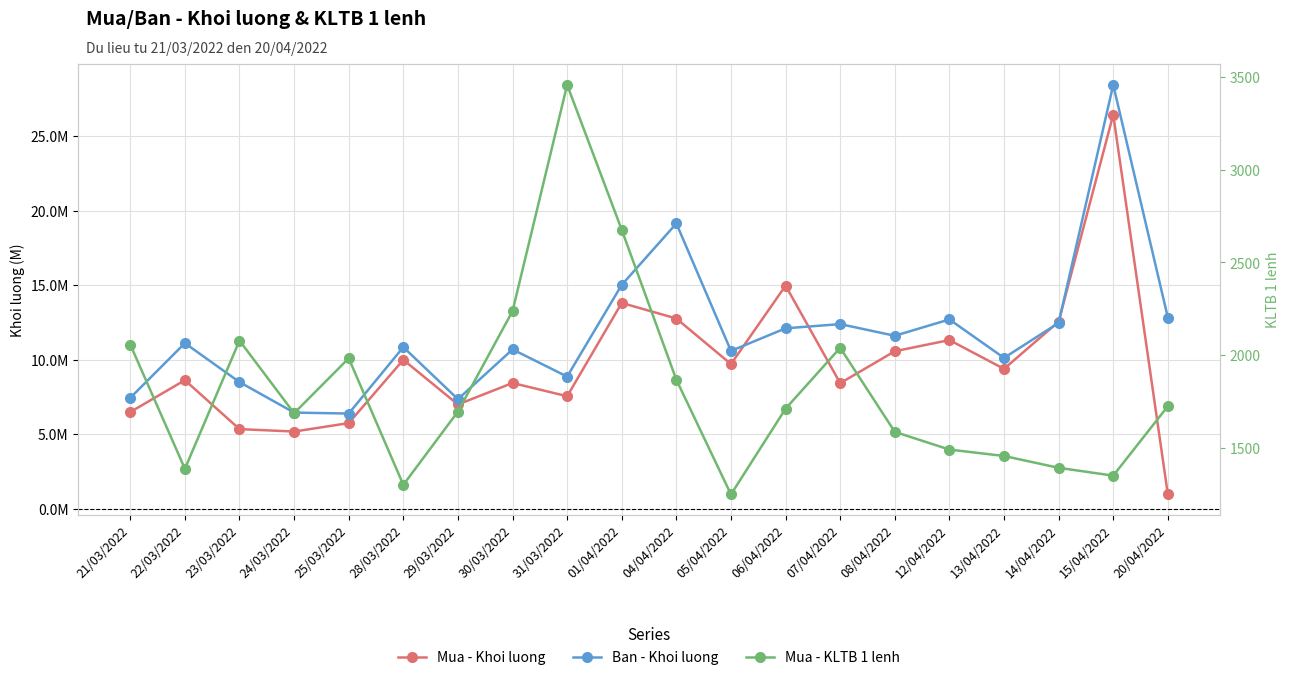

What is the value of the Mua - KLTB 1 lenh point at the 4th from the left?

1686.9